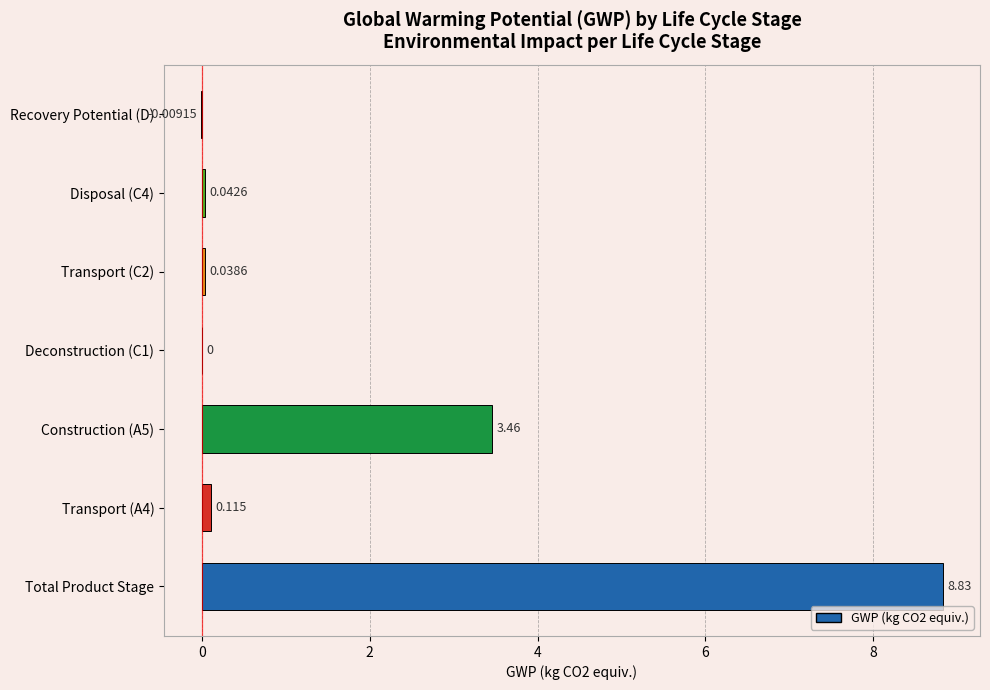

How many distinct data groups are displayed?

1